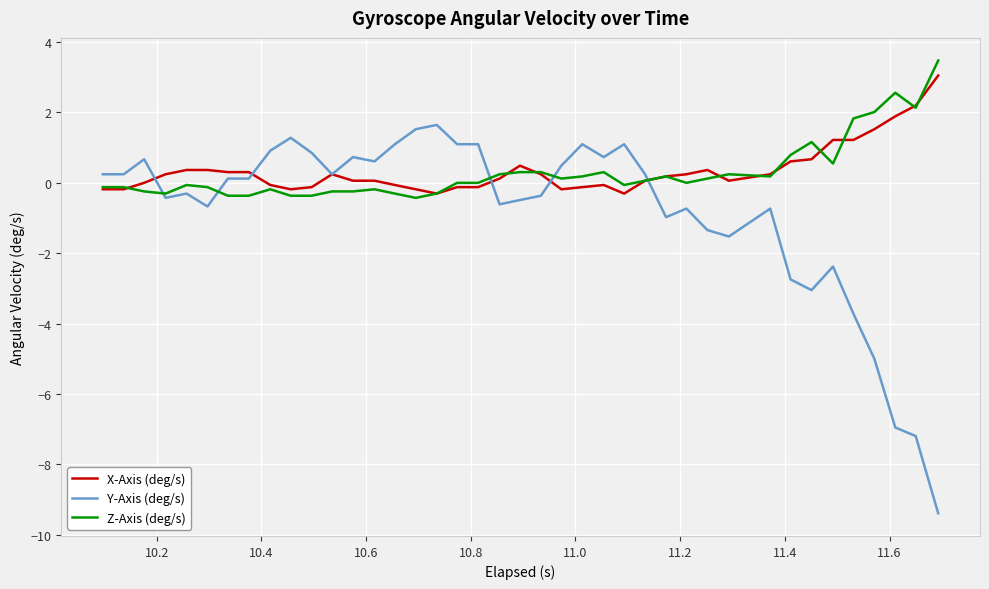

What is the lowest value of the Y-Axis (deg/s) series?

-9.4